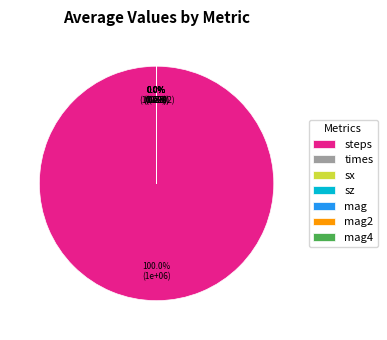

Which slice is the largest?

steps